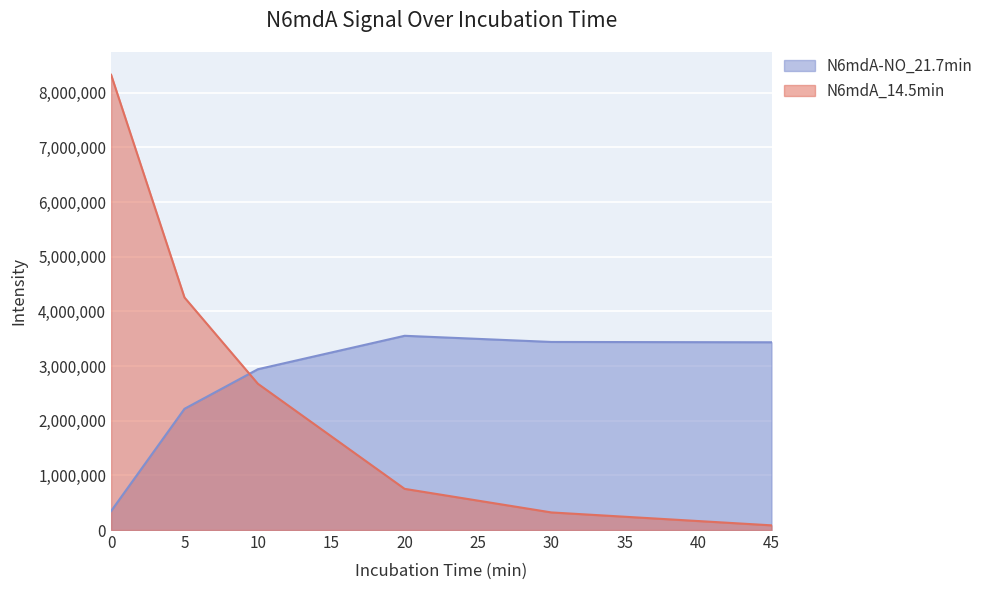

Reading right to left, what are all the values shown in this chart?

N6mdA_14.5min: 85754	321975	753537	2677006	4255526	8330897
N6mdA-NO_21.7min: 3435625	3441534	3554397	2942383	2218221	347195